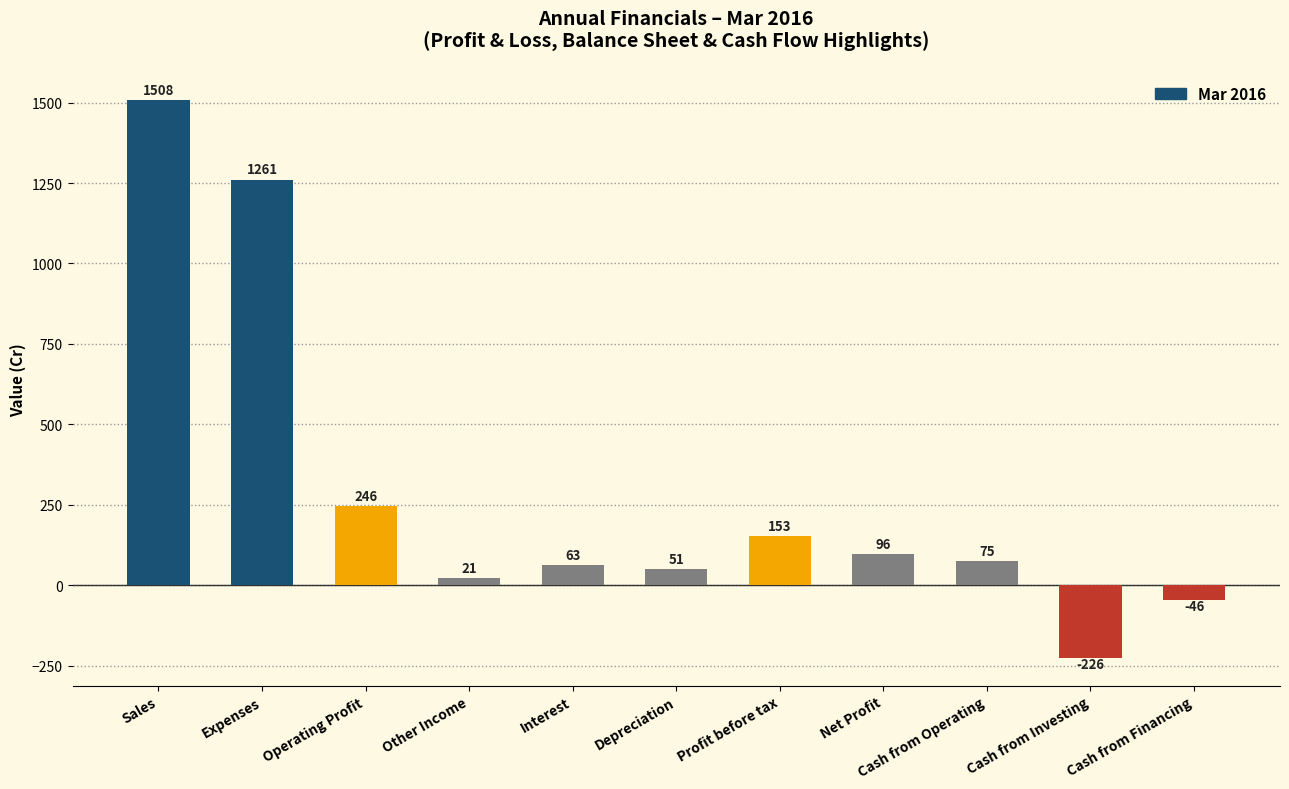

What is the label of the 6th bar from the left?

Depreciation